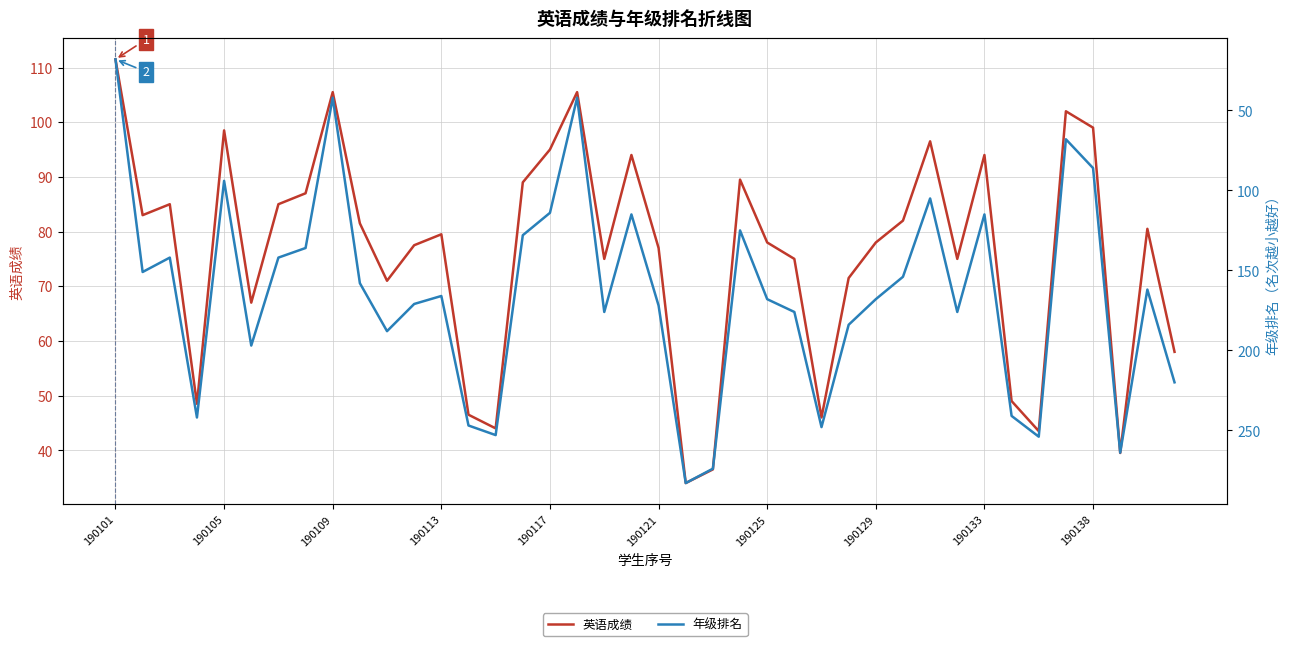

What is the sum of all 年级排名 values?

6565.0